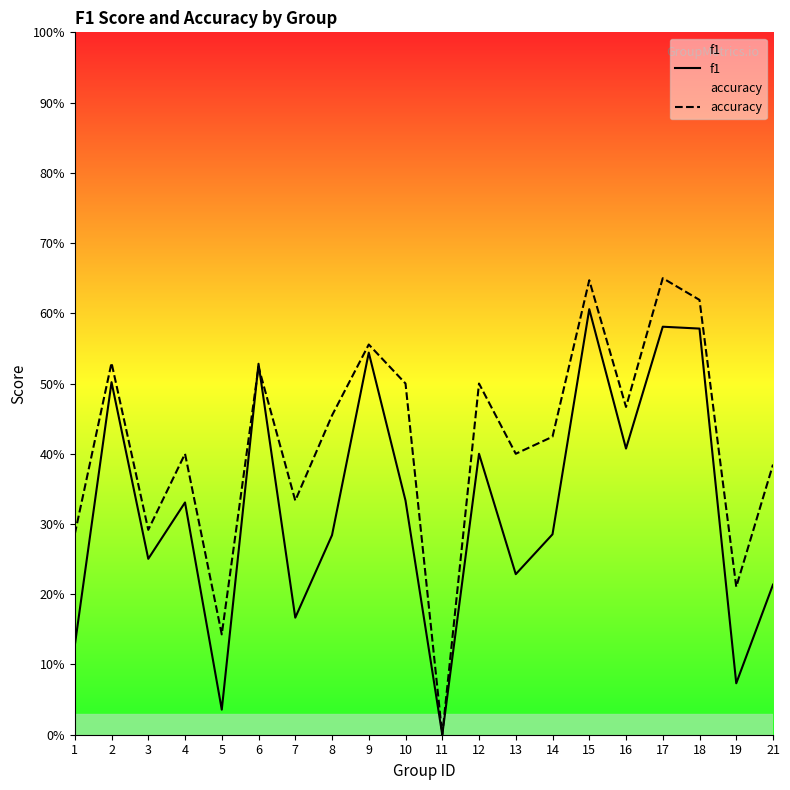

How many categories are shown in the chart?

20